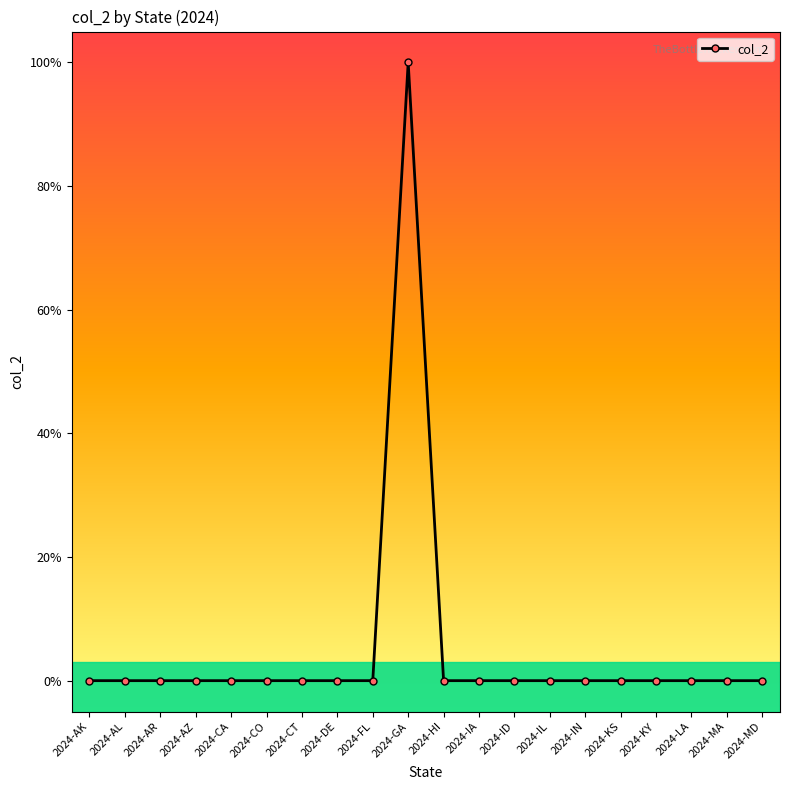

What position from the right is 2024-CA?

16